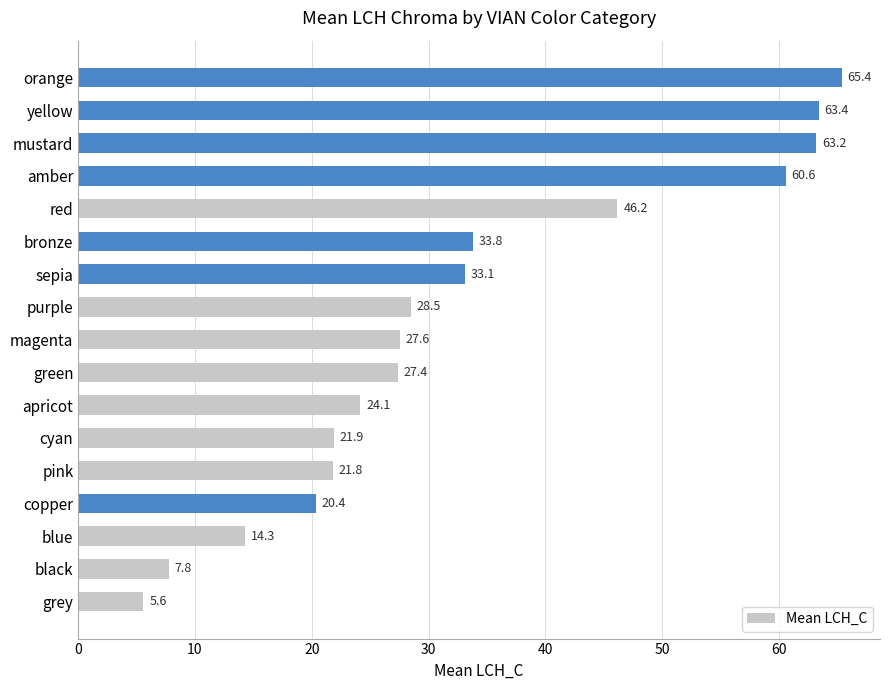

What is the sum of all values?

565.0